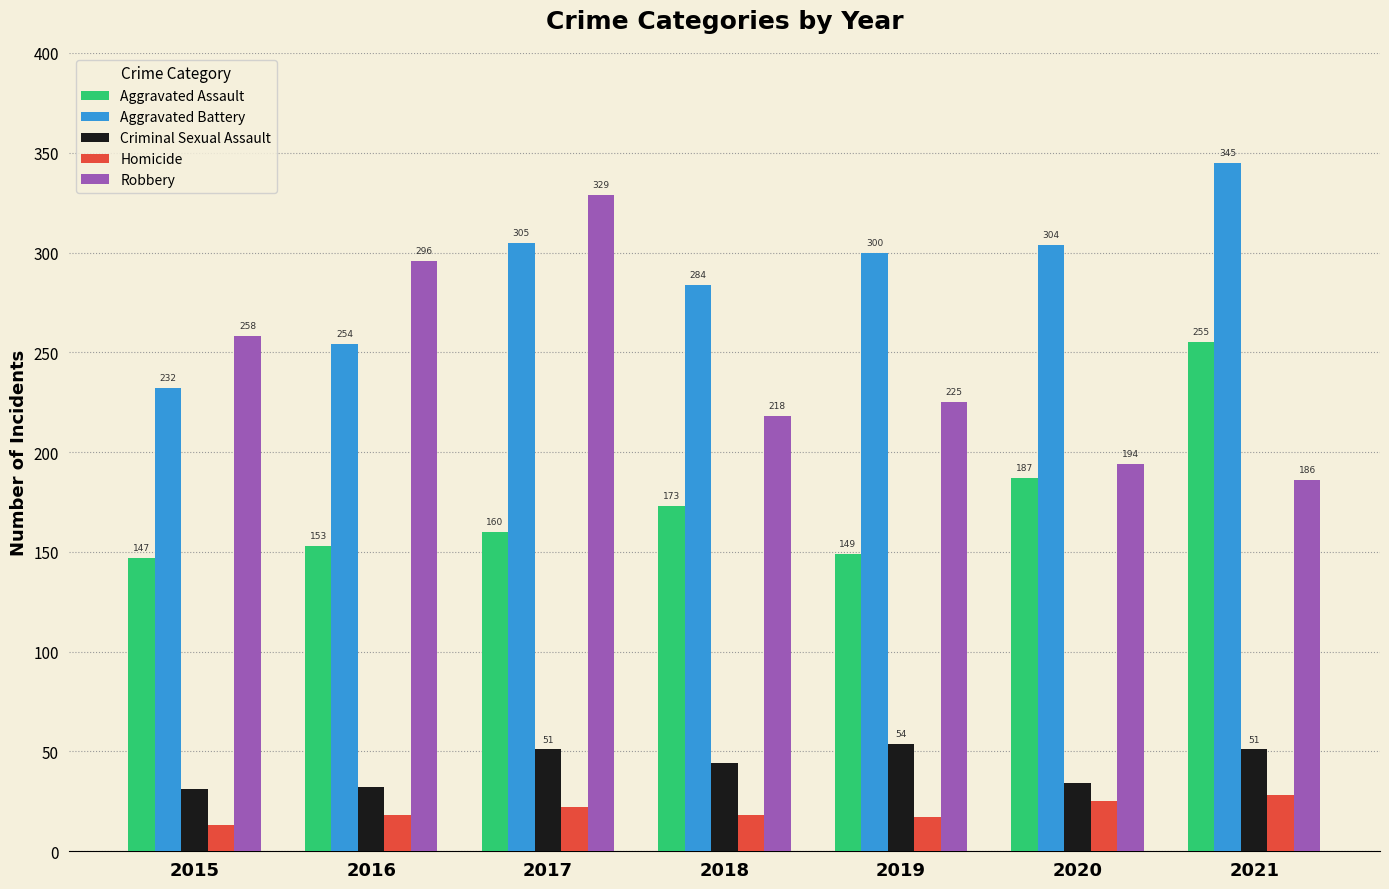

The value of Criminal Sexual Assault at 2020 is 19. True or false?

False